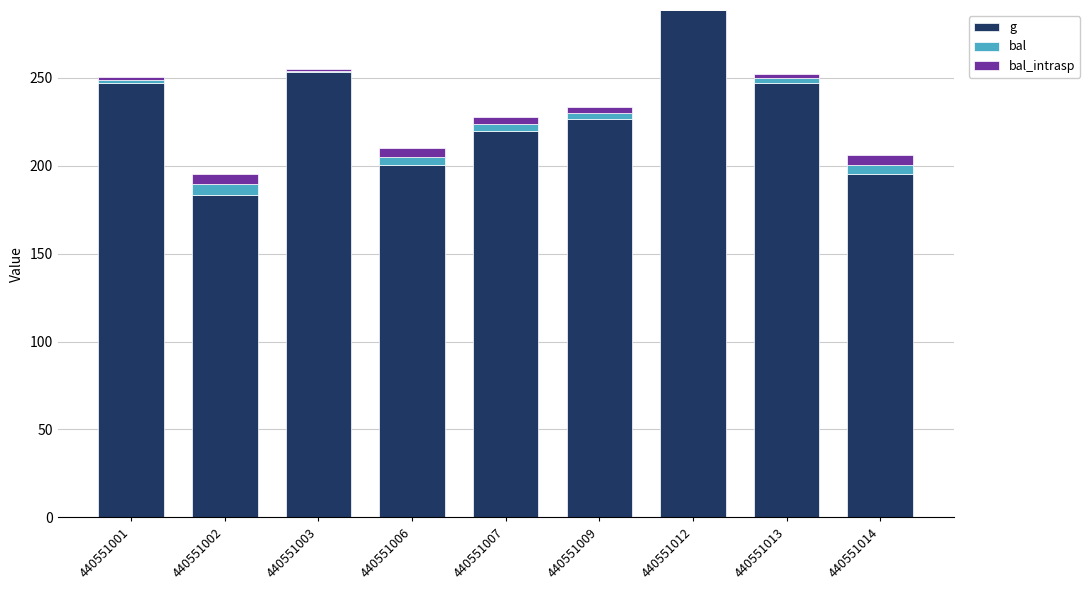

Reading left to right, transcribe the values for g.

440551001=247.2	440551002=183.4	440551003=253.2	440551006=200.6	440551007=219.8	440551009=226.9	440551012=288.7	440551013=247.2	440551014=195.2